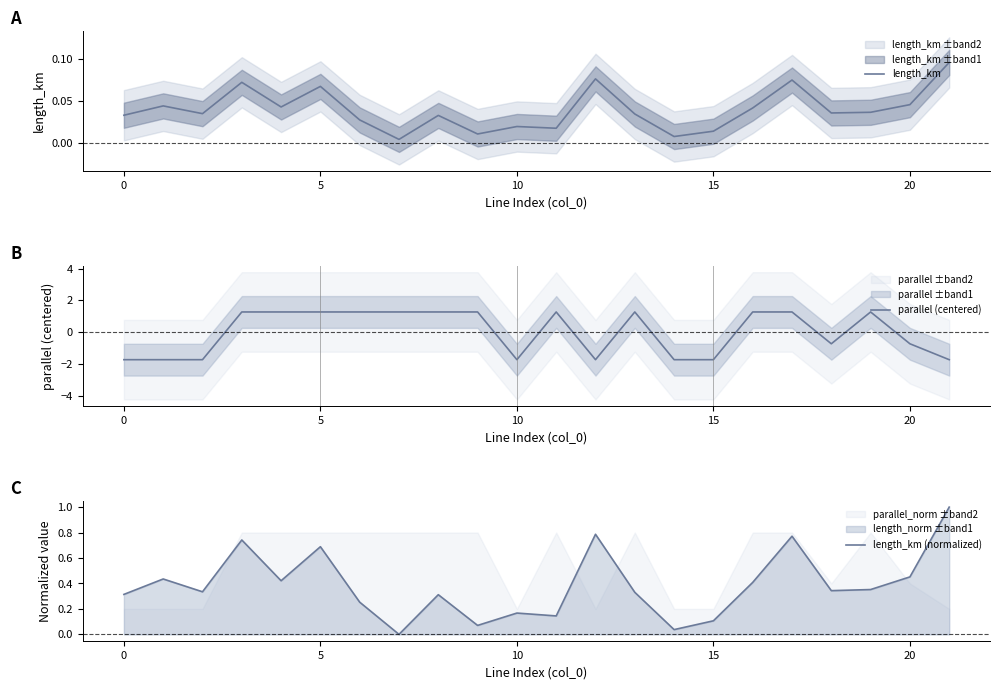

What is the minimum value shown in the chart?

-1.7